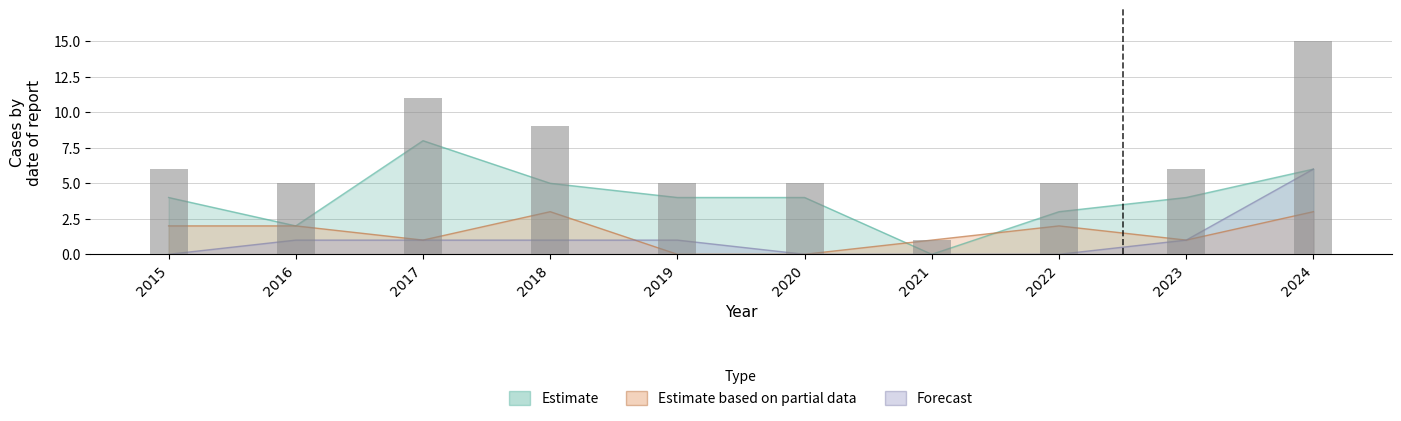

True or false: the data shows 15 at 2017.

False